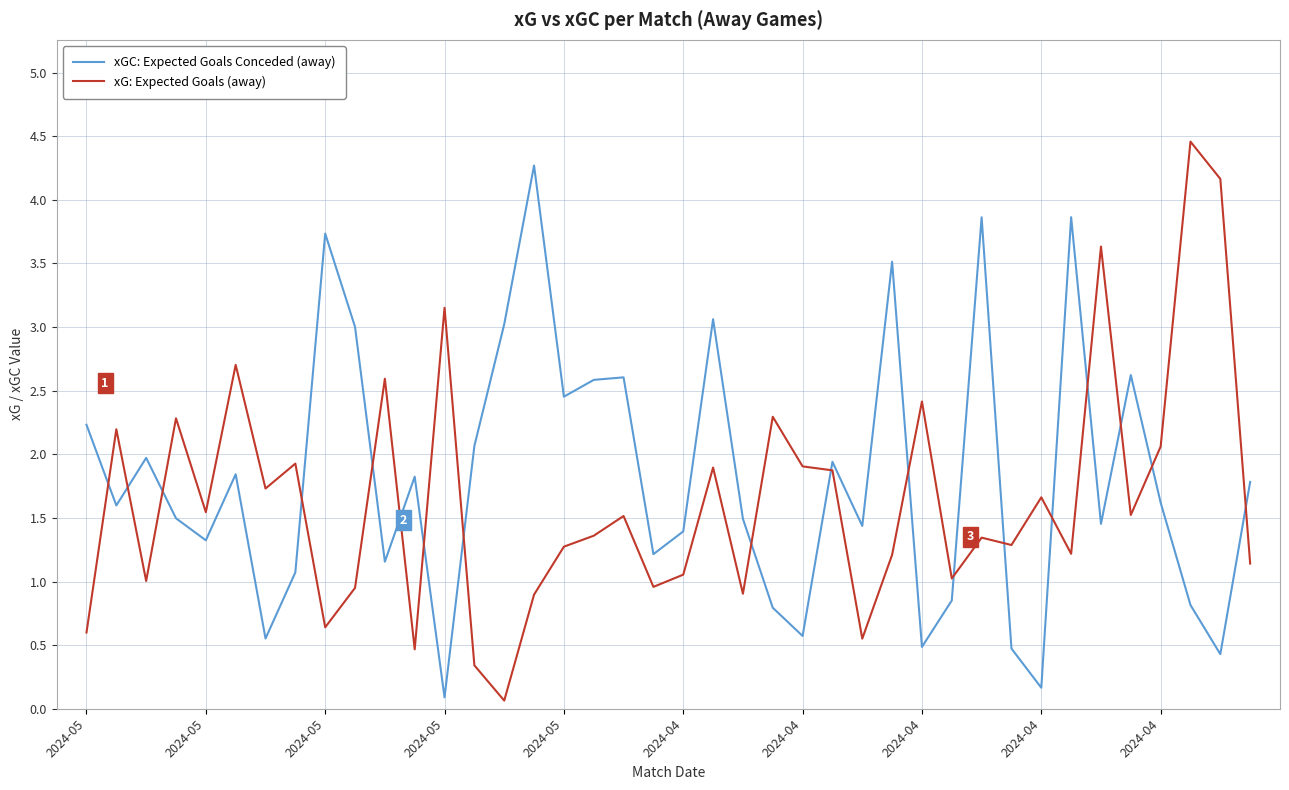

Which series has the largest total across all categories?

xGC: Expected Goals Conceded (away)